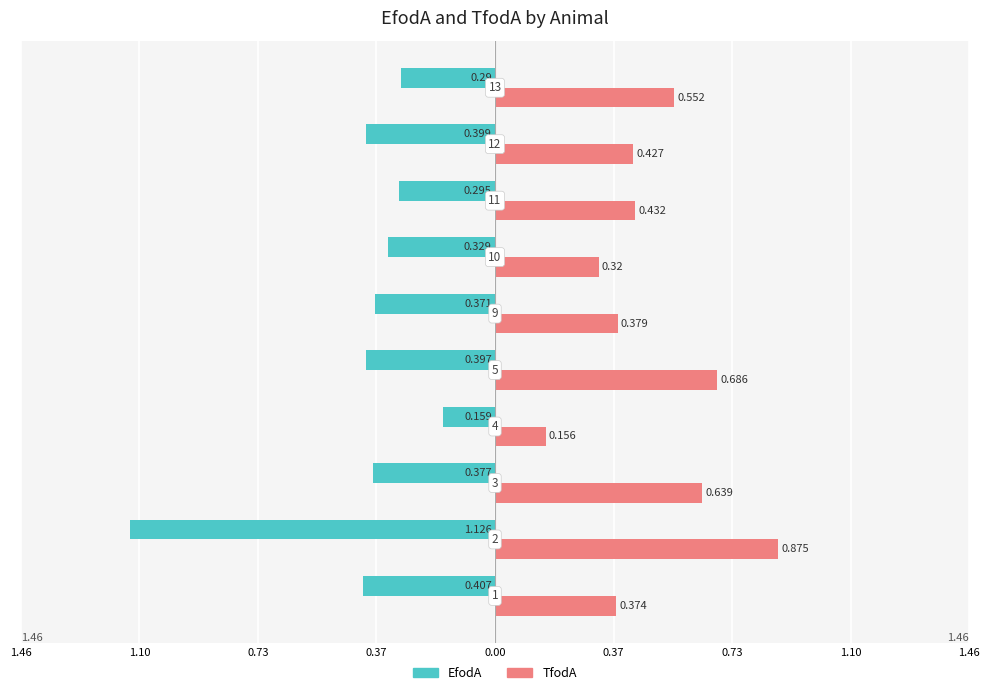

What are all the series names shown in the legend?

EfodA, TfodA